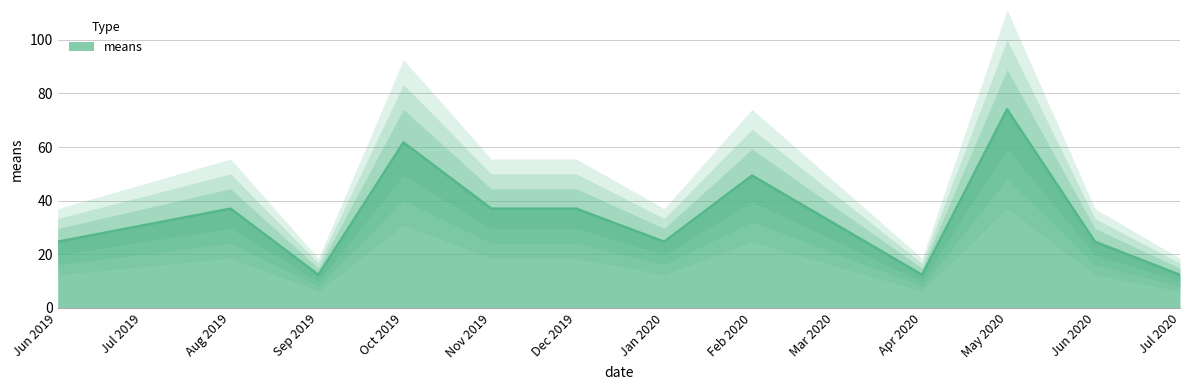

The means series shows 33.6 at May 2020. True or false?

False